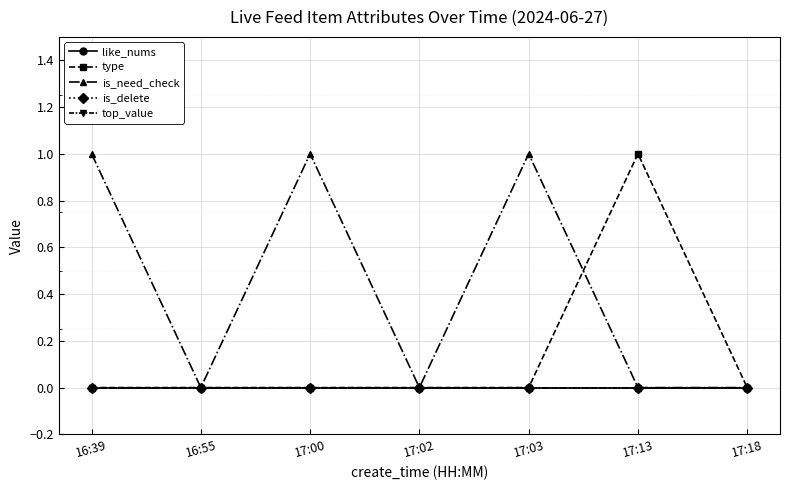

What are all the series names shown in the legend?

like_nums, type, is_need_check, is_delete, top_value